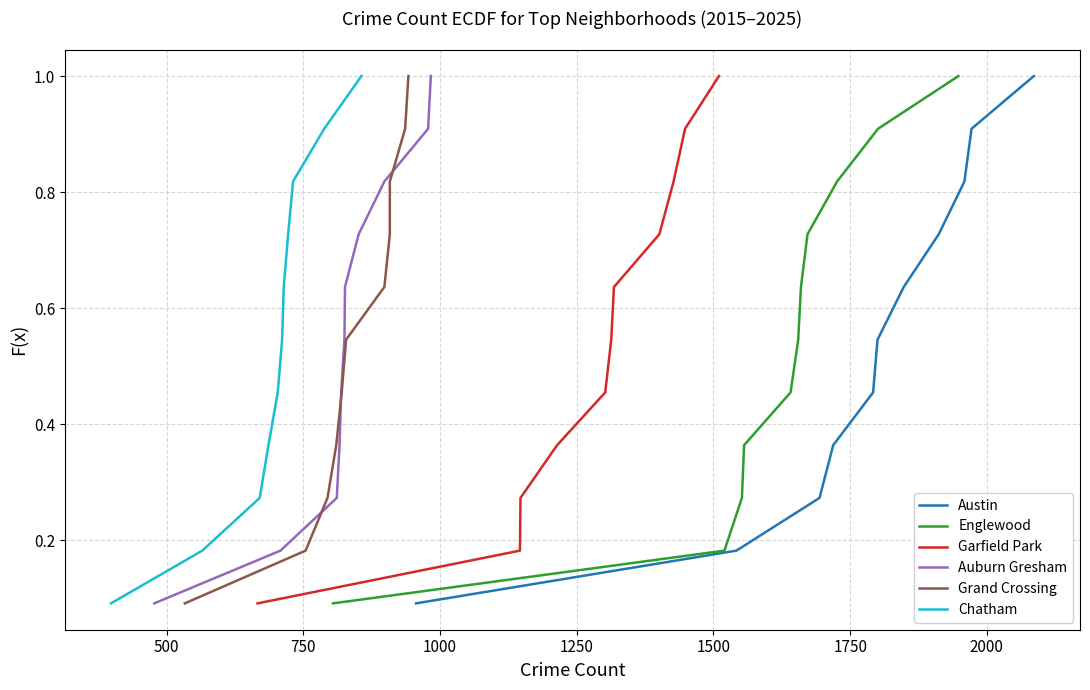

What is the highest value of the Austin series?

1.0